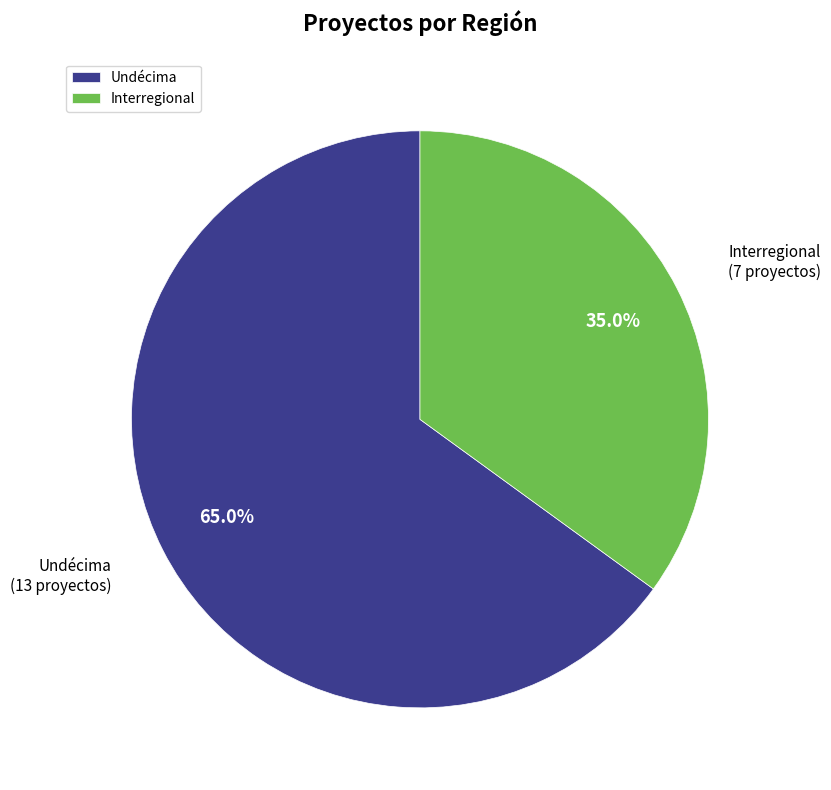

The Undécima slice represents 73% of the pie. True or false?

False